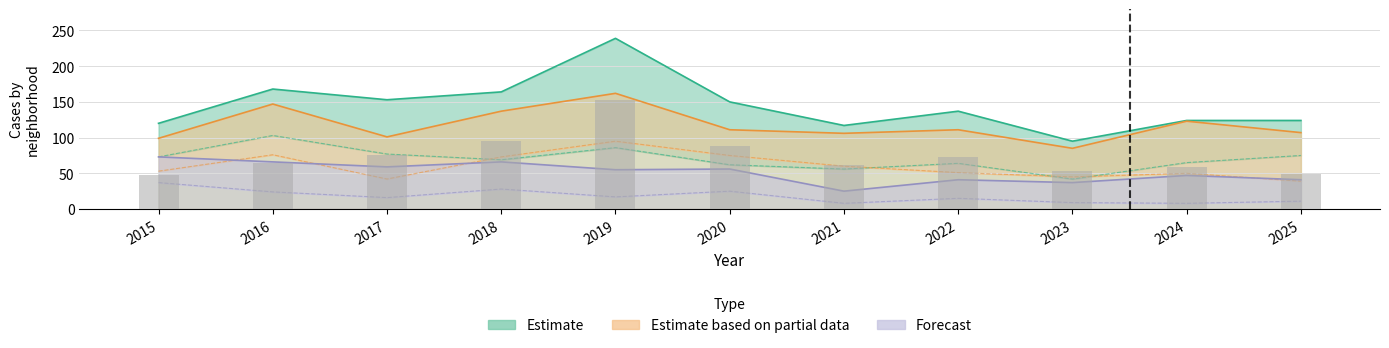

At which label does the data first exceed 65?

2017